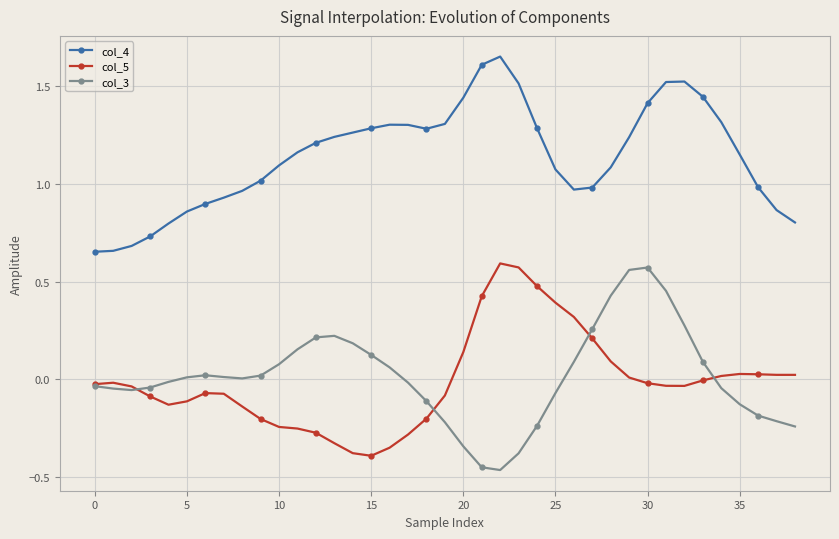

How many lines are shown in the chart?

3